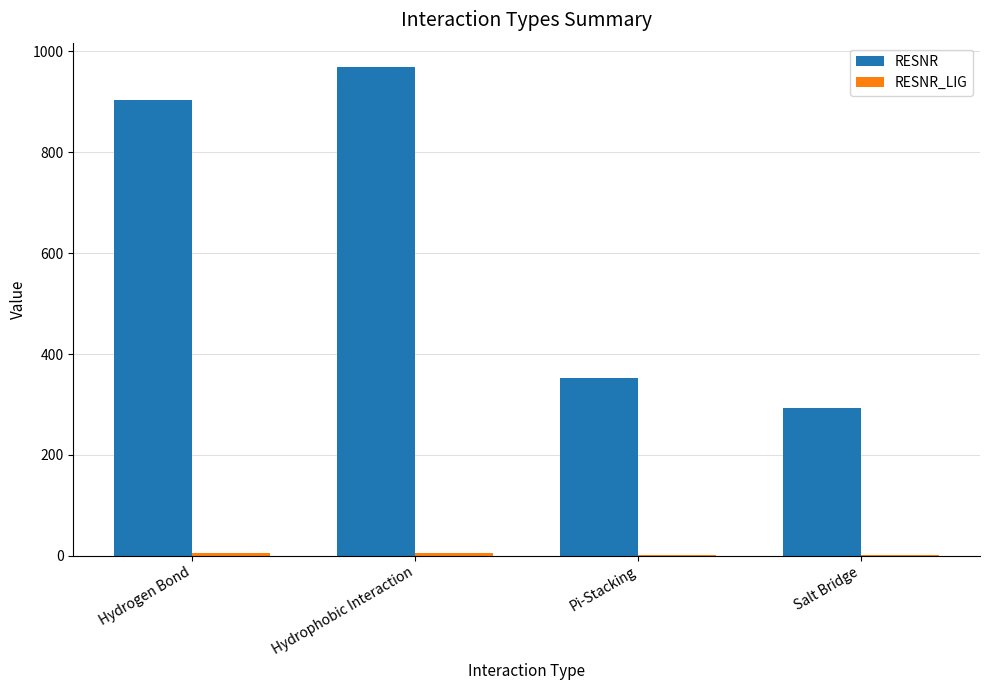

The RESNR series shows 292 at Salt Bridge. True or false?

True